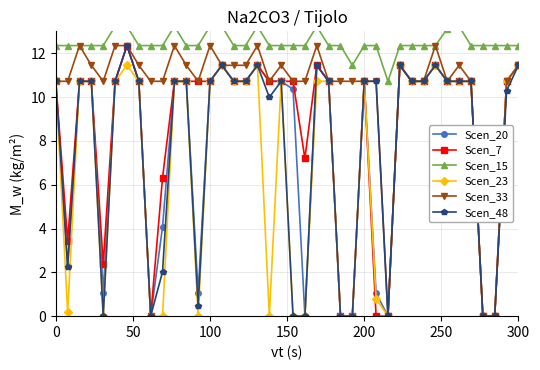

True or false: Scen_20 and Scen_15 intersect in this chart.

False